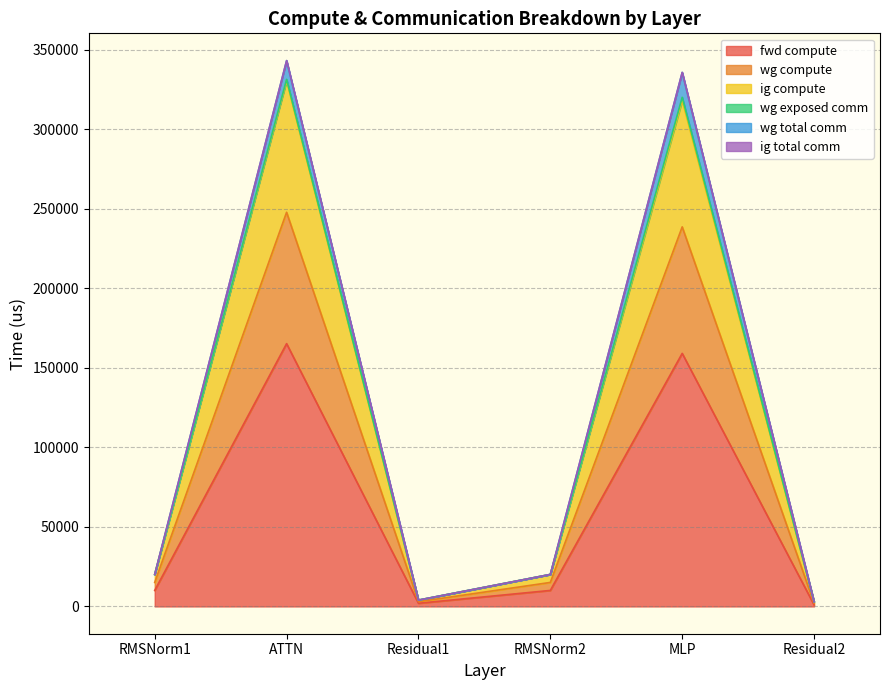

How many interior local valleys does the wg compute series have?

1